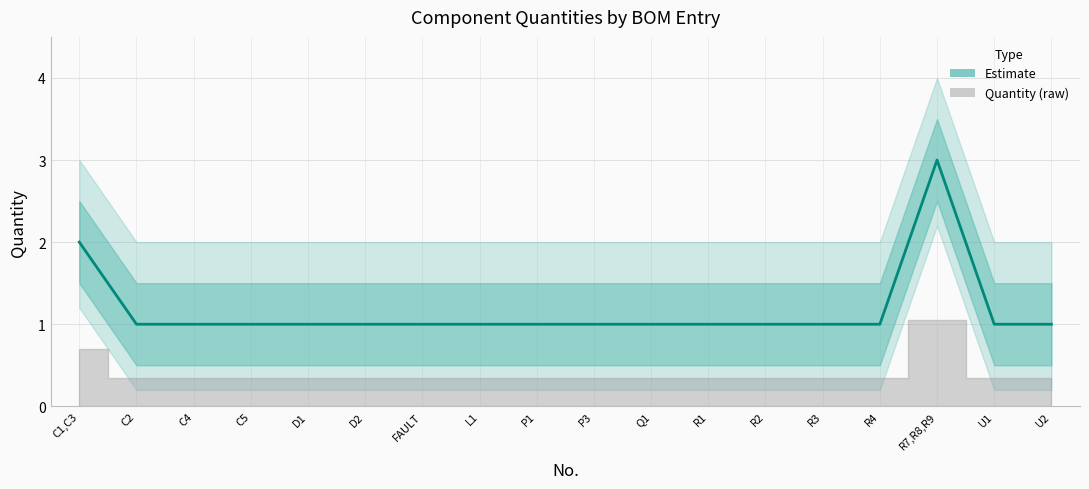

Where is the first local maximum?

R7,R8,R9